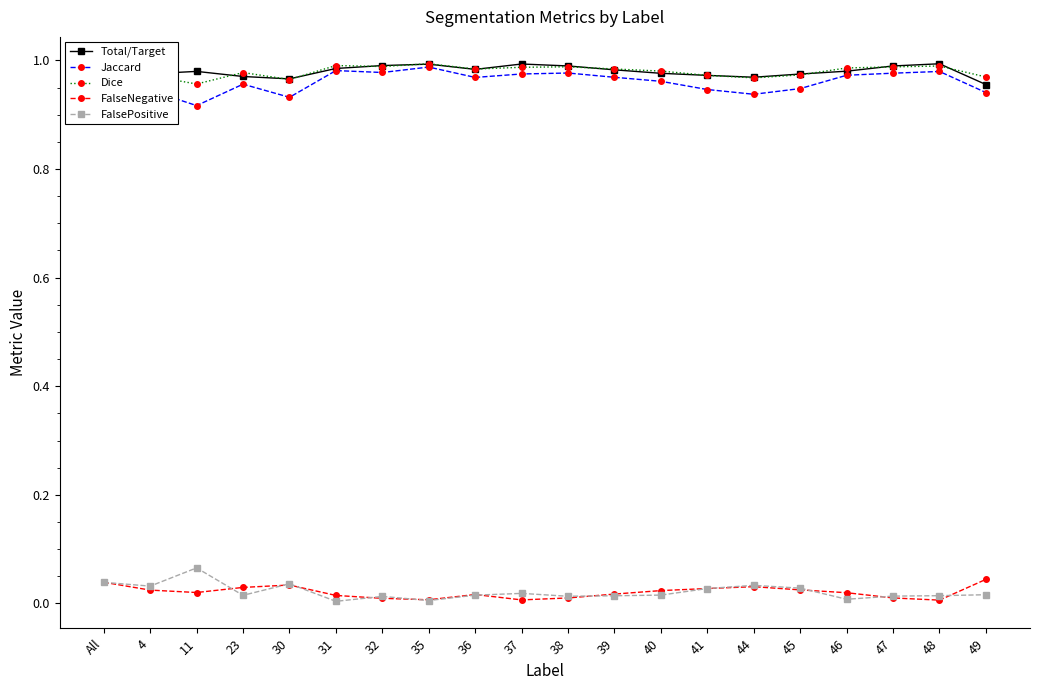

What is the label of the 2nd point from the left?

4